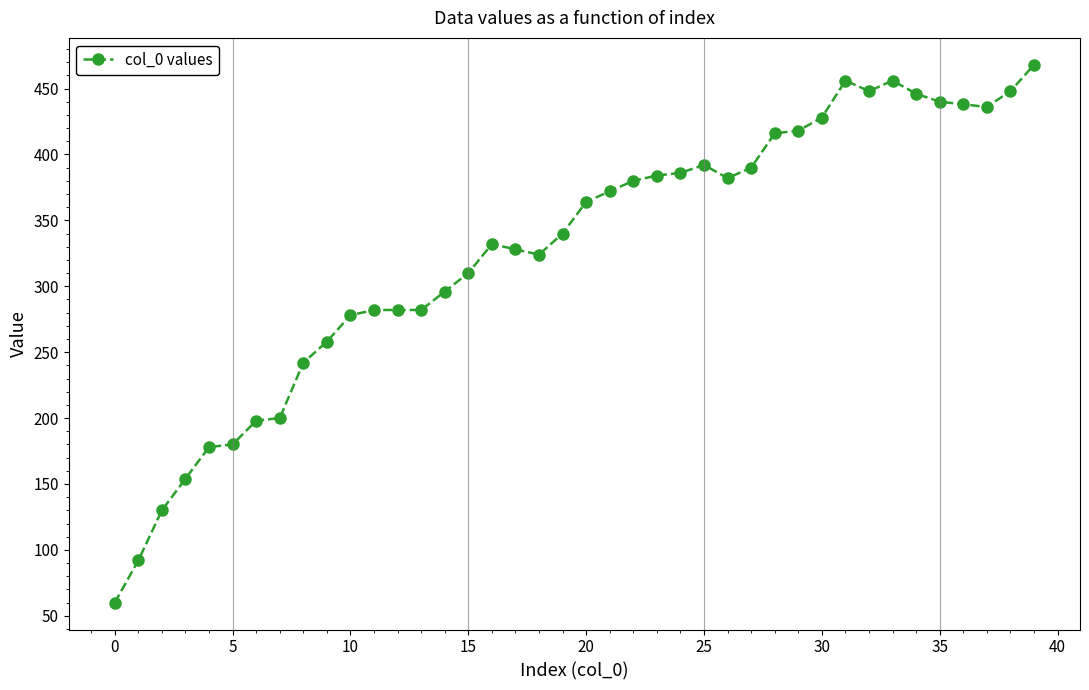

What is the average value?

327